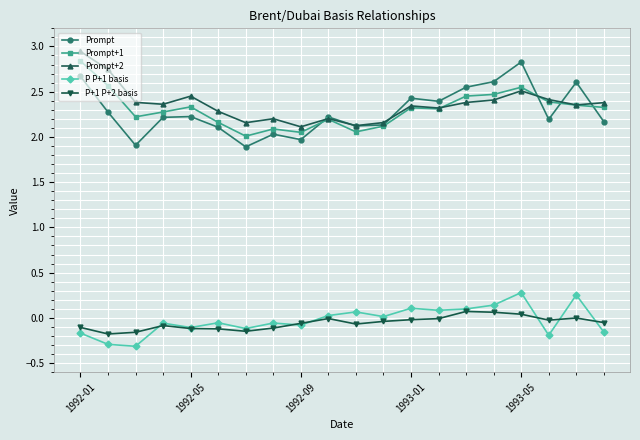

True or false: Prompt+1 has more than 2 points higher than both neighbors.

True